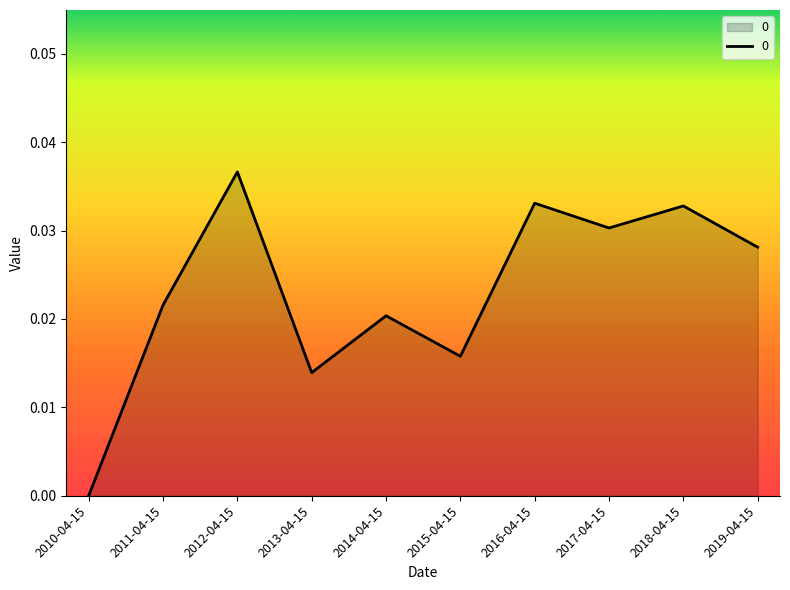

What position from the right is 2012-04-15?

8